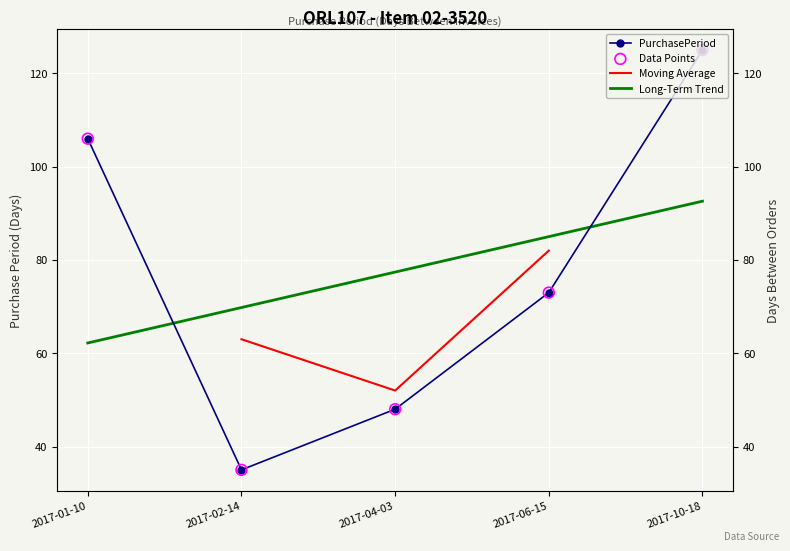

Approximately how many times larger is the value at 2017-06-15 compared to 2017-04-03?

1.5